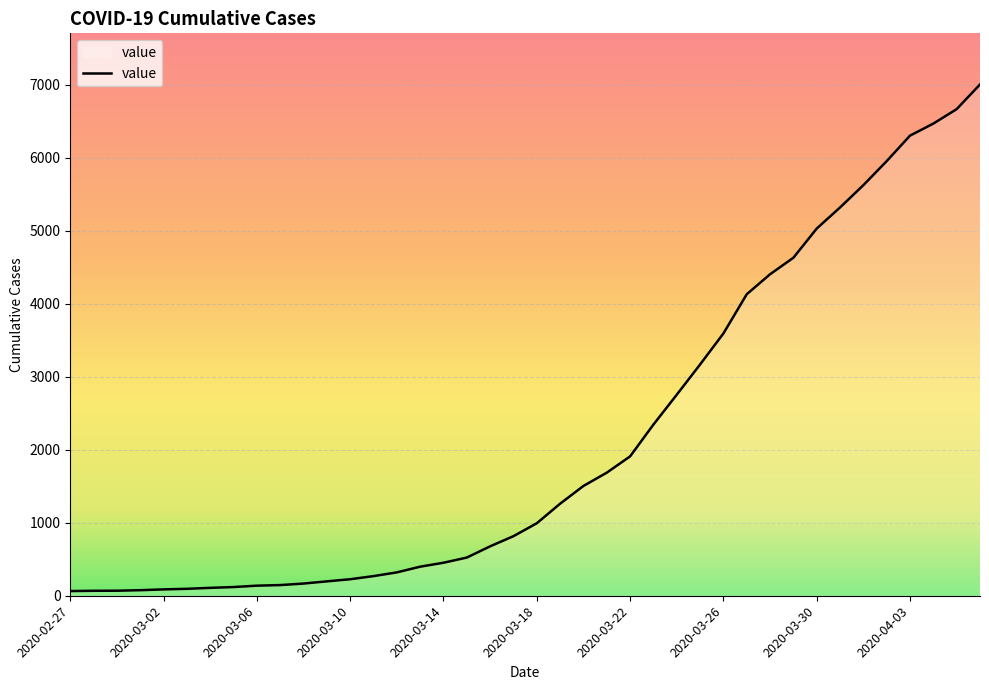

What is the greatest value displayed?

7004